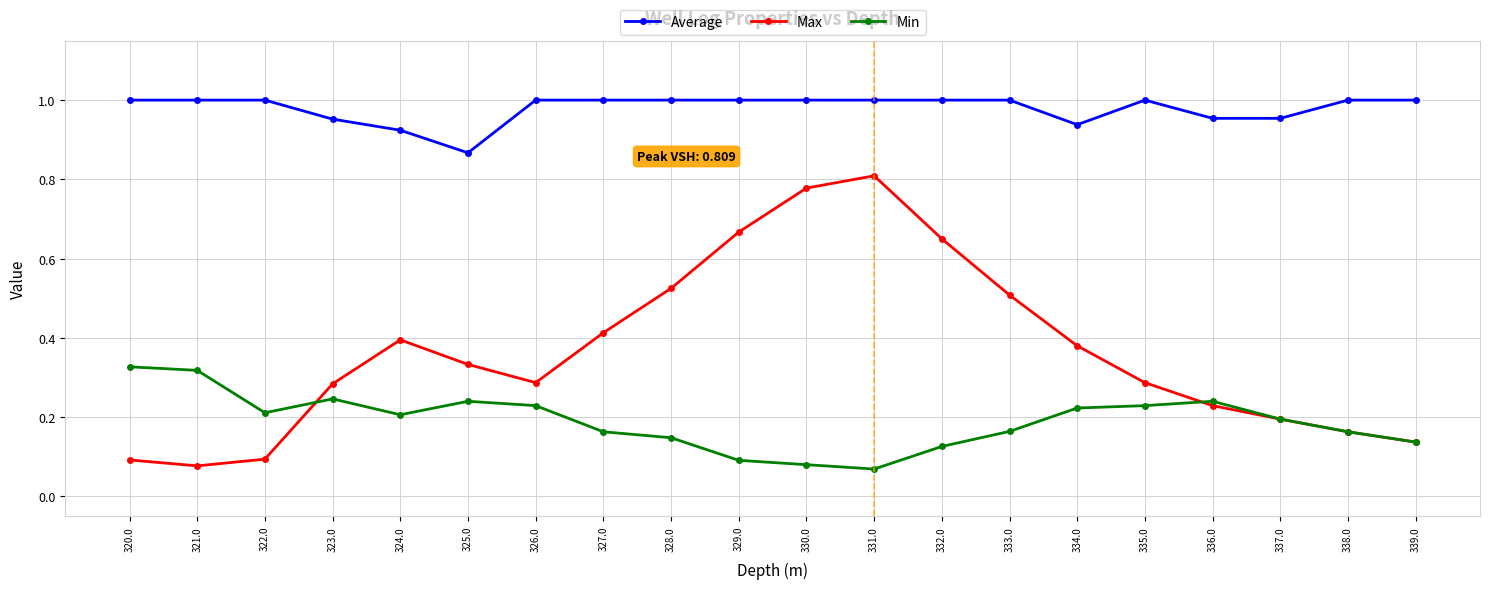

The value of Average at 329.0 is 1.6. True or false?

False